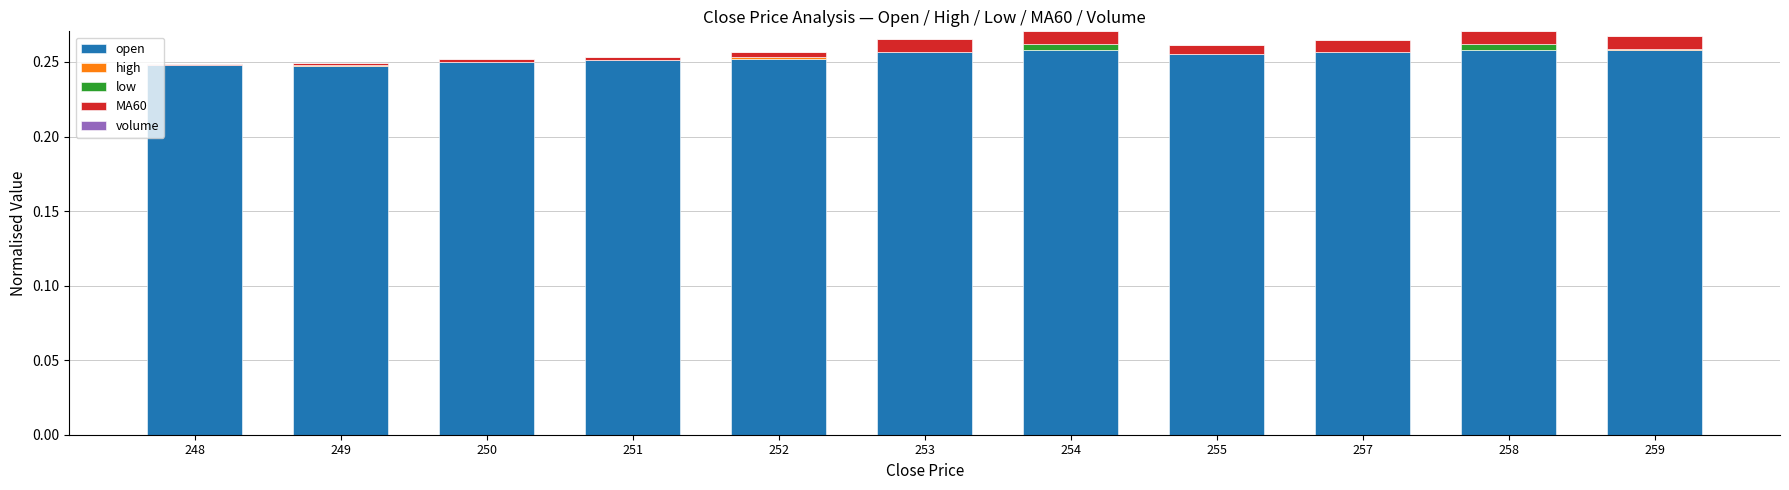

True or false: open has a value of 0.4 at 255.

False